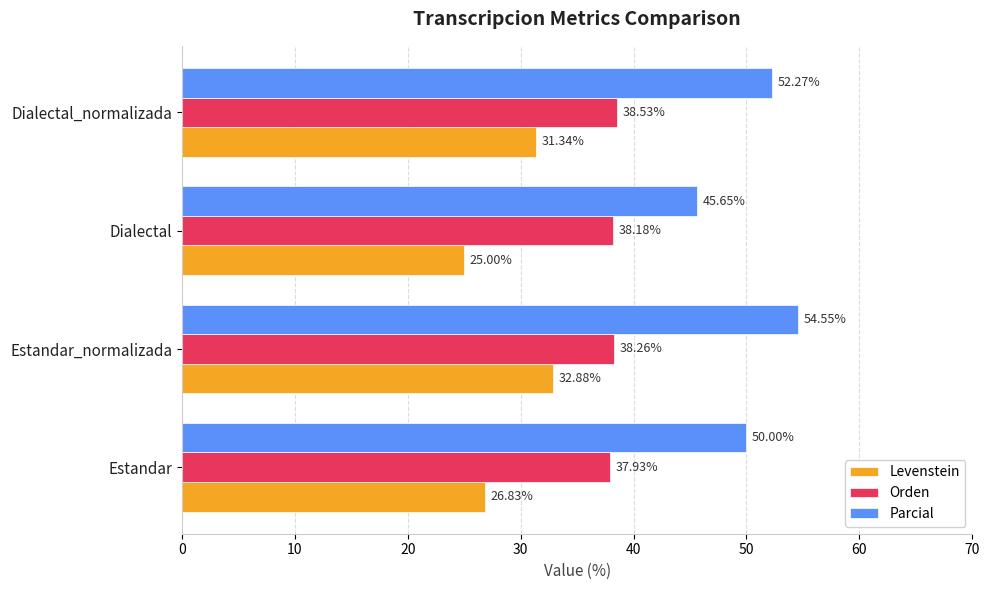

What is the maximum value shown in the chart?

54.5